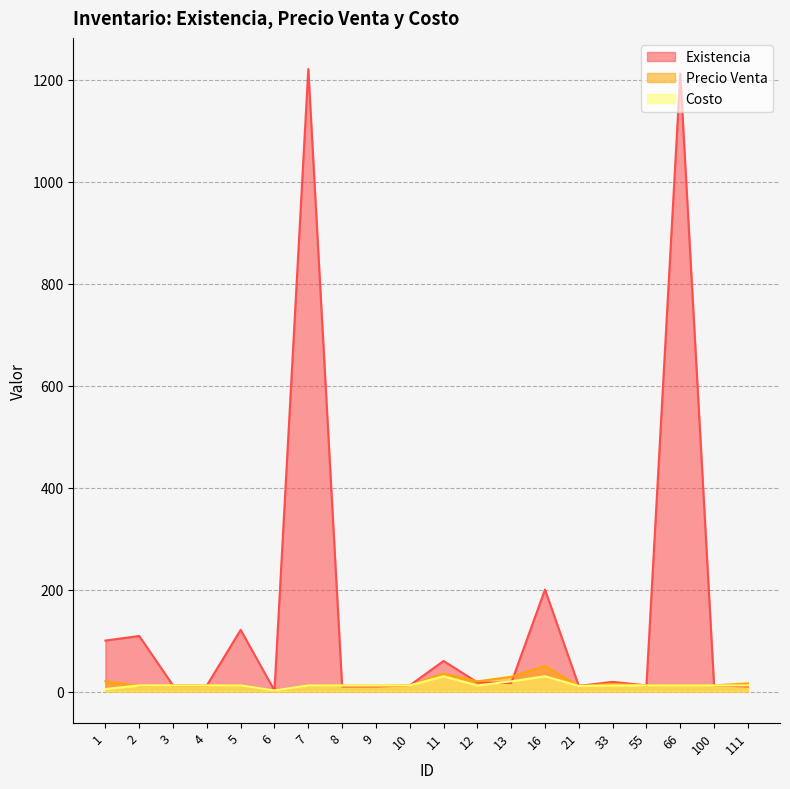

How many data points does each series have?

20